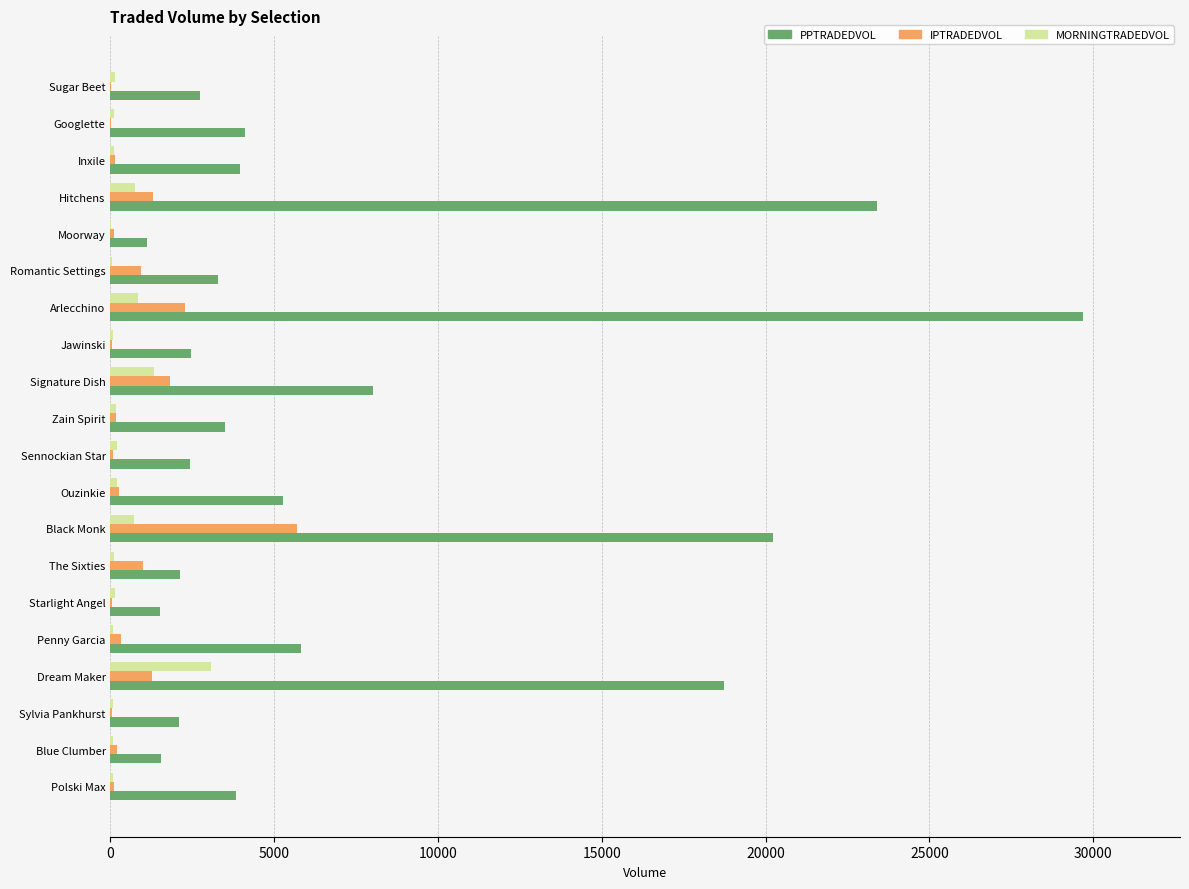

True or false: IPTRADEDVOL has a value of 925.9 at Romantic Settings.

True